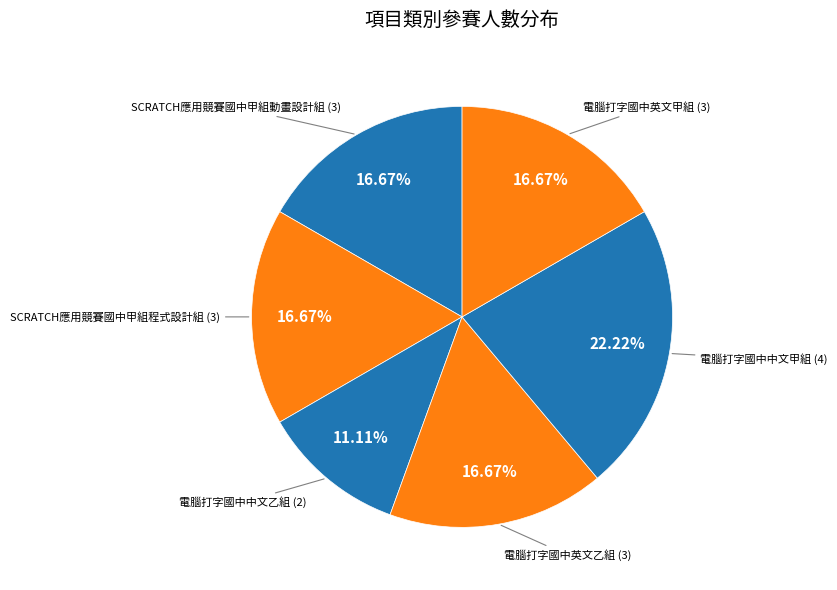

To the nearest percent, what is the difference between the largest and smallest slice percentages?

11%